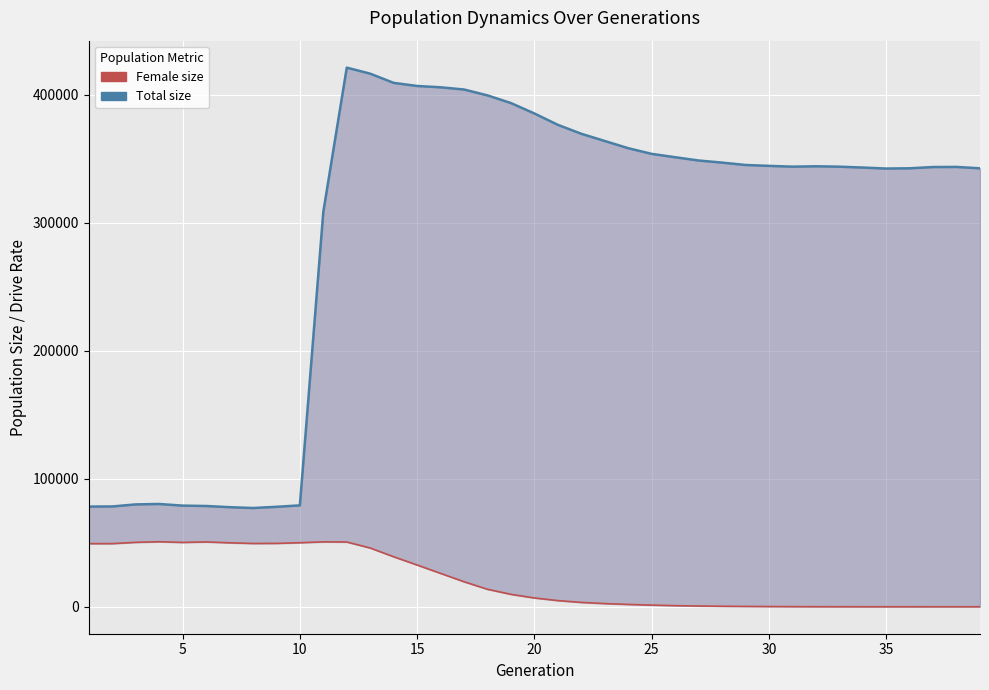

Is the value of Total size at 22 greater than the value of Female size at 37?

Yes